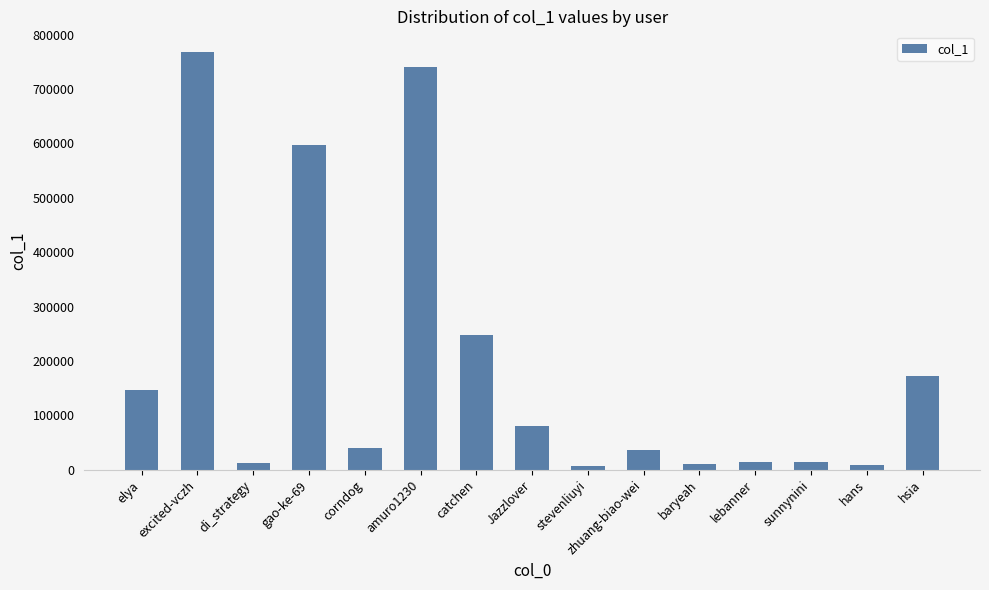

What is the smallest value displayed?

7451